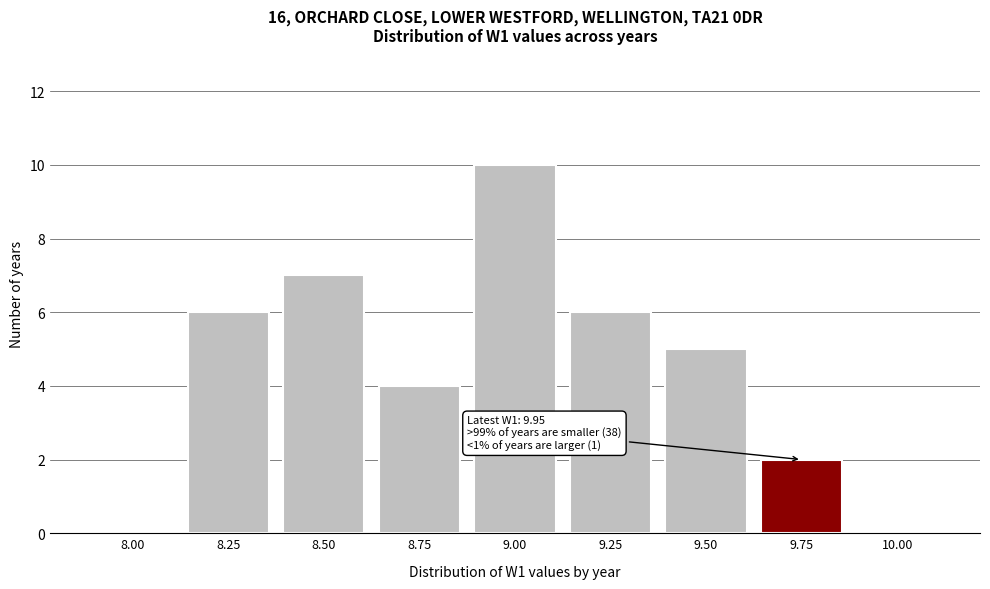

Reading left to right, extract all data points from this chart.

8.00=0	8.25=6	8.50=7	8.75=4	9.00=10	9.25=6	9.50=5	9.75=2	10.00=0